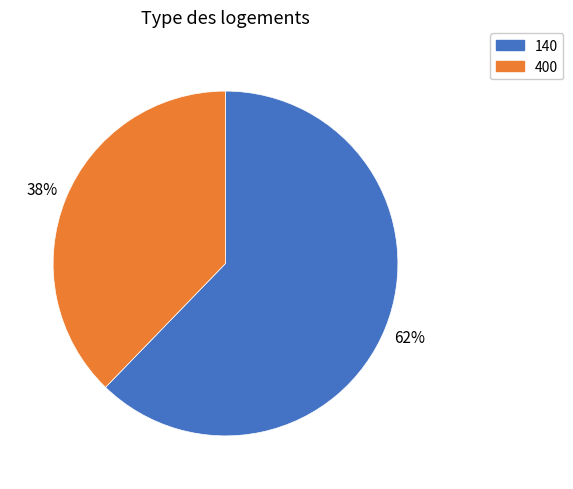

To the nearest percent, what portion does 140 represent?

62%